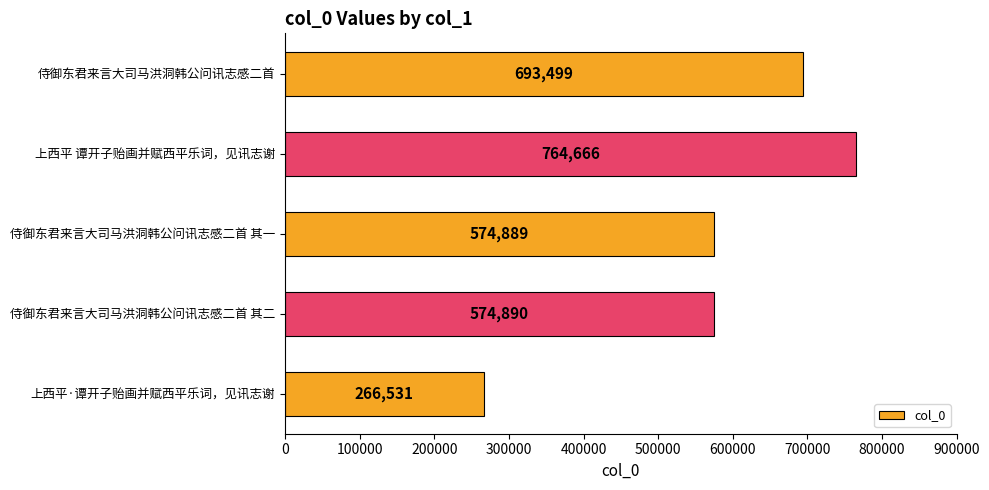

How many series are shown in this chart?

1